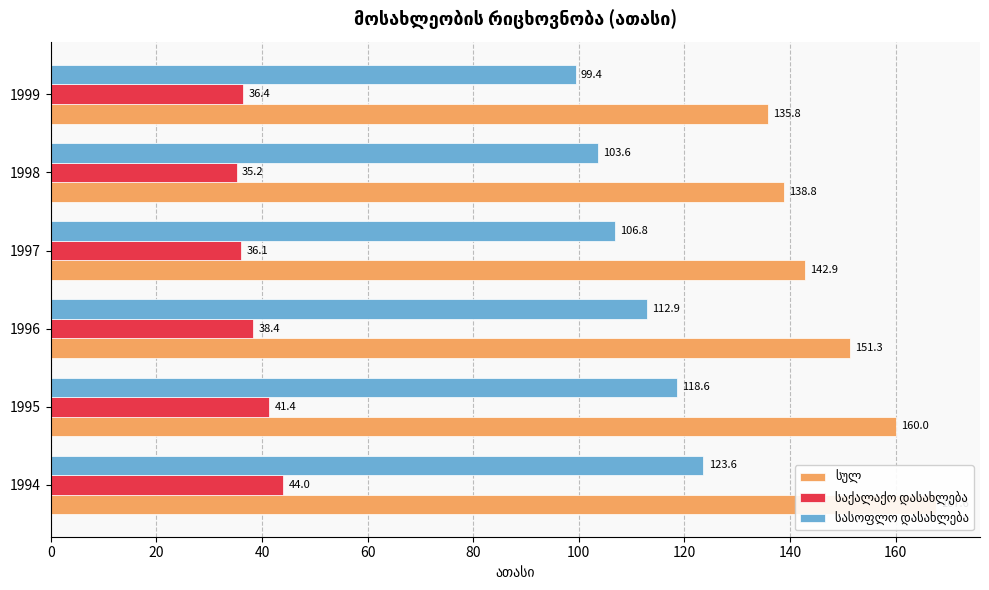

At 1998, list the series in order from smallest to largest.

საქალაქო დასახლება, სასოფლო დასახლება, სულ